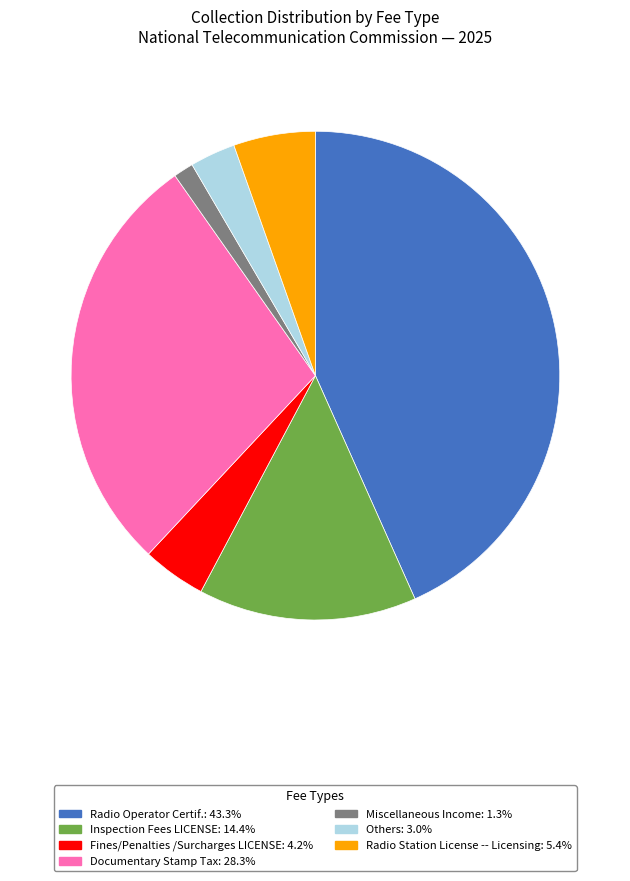

Is there a majority slice in this chart?

No